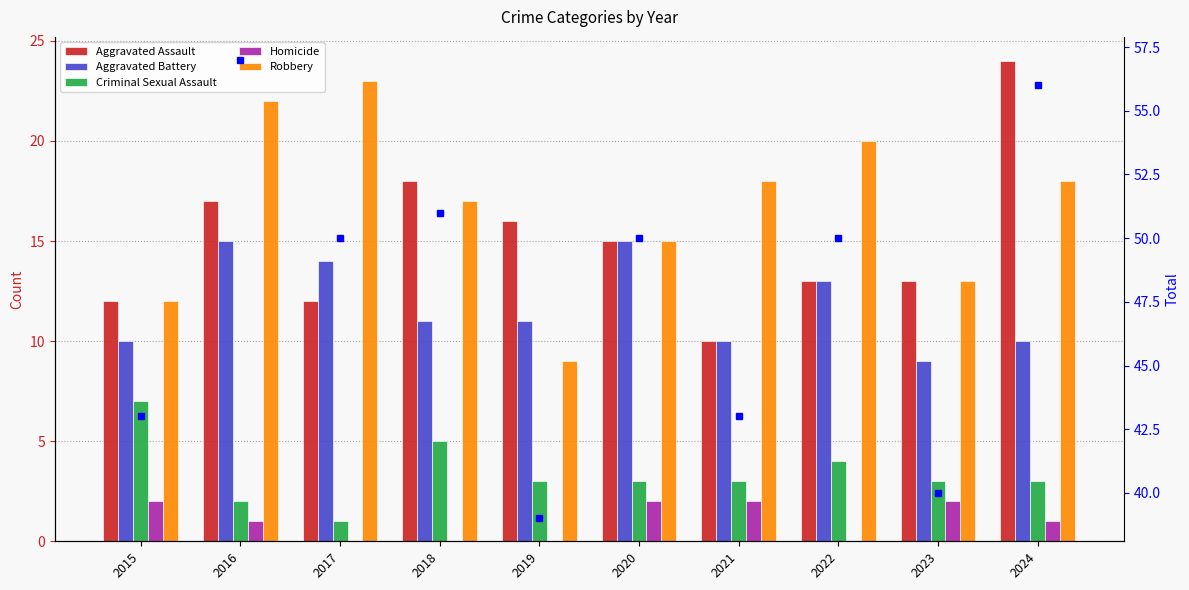

Reading left to right, extract all data points from this chart.

Aggravated Assault: 2015=12	2016=17	2017=12	2018=18	2019=16	2020=15	2021=10	2022=13	2023=13	2024=24
Aggravated Battery: 2015=10	2016=15	2017=14	2018=11	2019=11	2020=15	2021=10	2022=13	2023=9	2024=10
Criminal Sexual Assault: 2015=7	2016=2	2017=1	2018=5	2019=3	2020=3	2021=3	2022=4	2023=3	2024=3
Homicide: 2015=2	2016=1	2017=0	2018=0	2019=0	2020=2	2021=2	2022=0	2023=2	2024=1
Robbery: 2015=12	2016=22	2017=23	2018=17	2019=9	2020=15	2021=18	2022=20	2023=13	2024=18
Total: 2015=43	2016=57	2017=50	2018=51	2019=39	2020=50	2021=43	2022=50	2023=40	2024=56